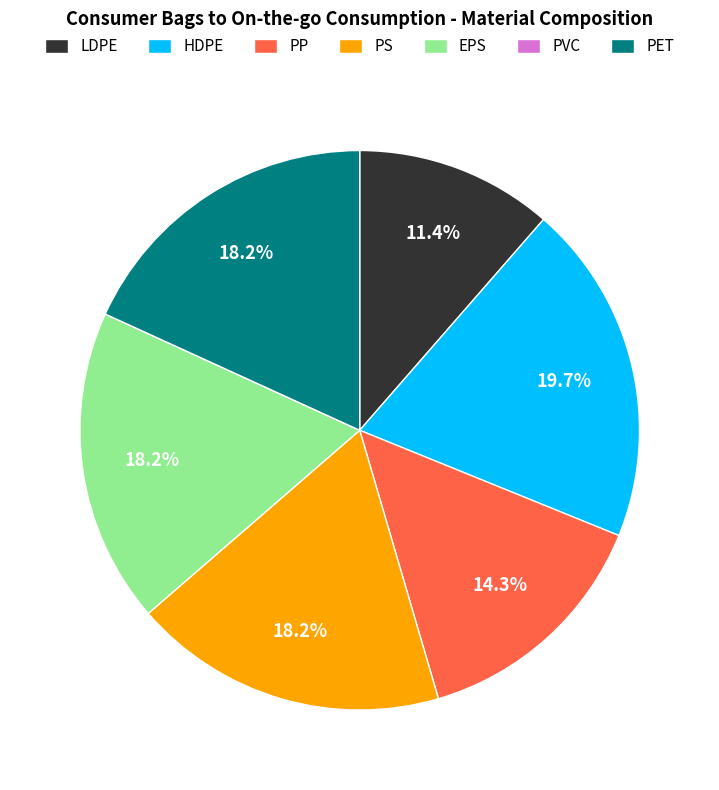

Does any single category account for the majority?

No